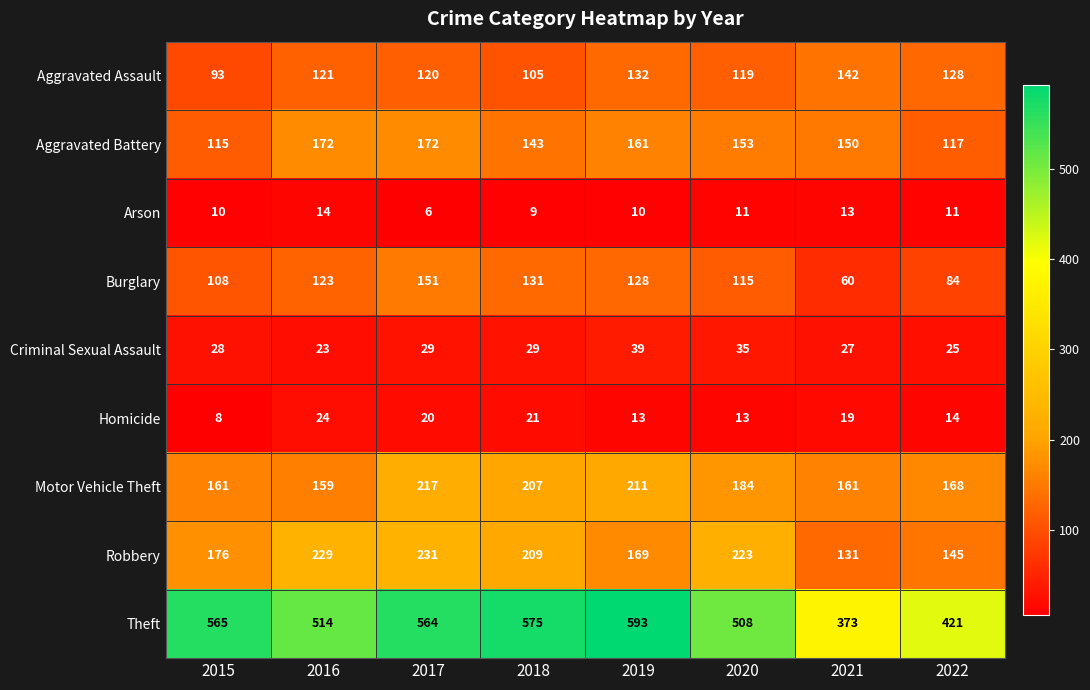

What is the sum of the Robbery values at 2016 and 2017?

460